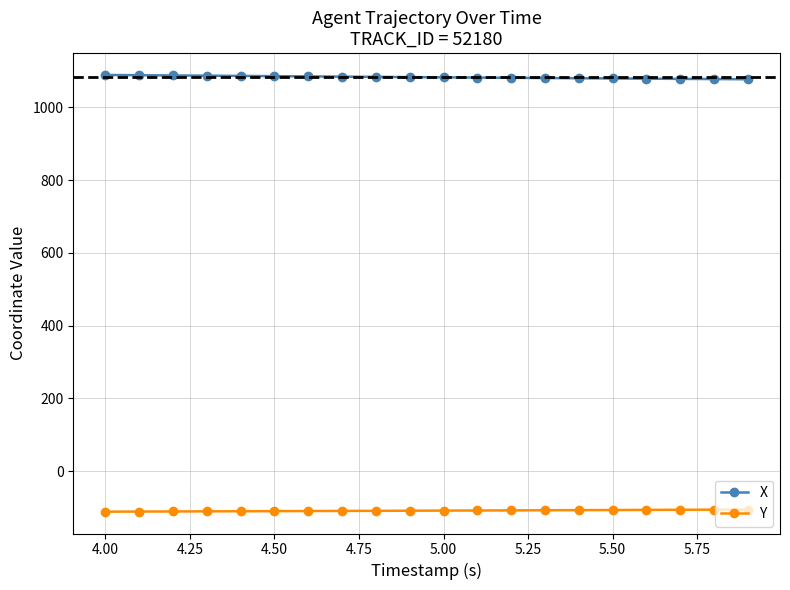

At how many categories does at least one series exceed 350?

20